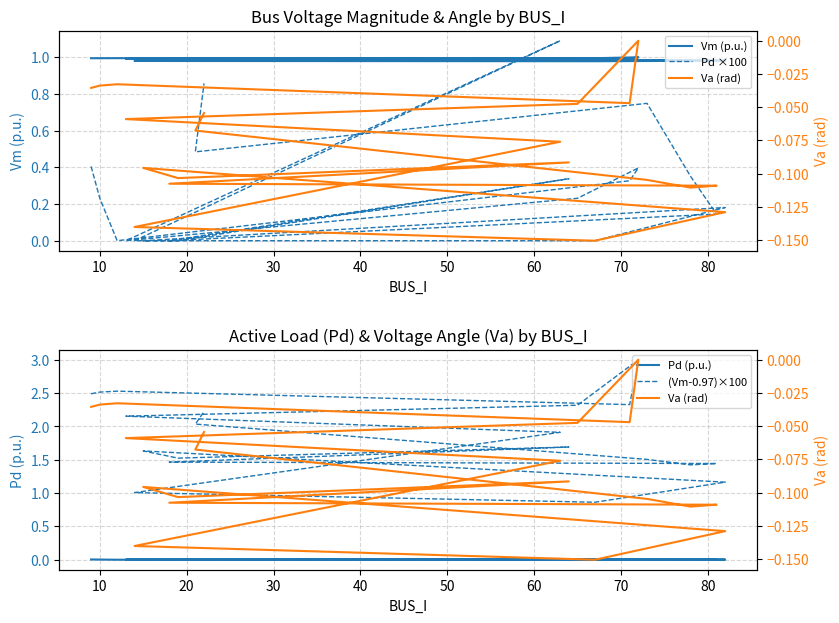

Between 30 and 50, which series saw the biggest shift?

Pd ×100